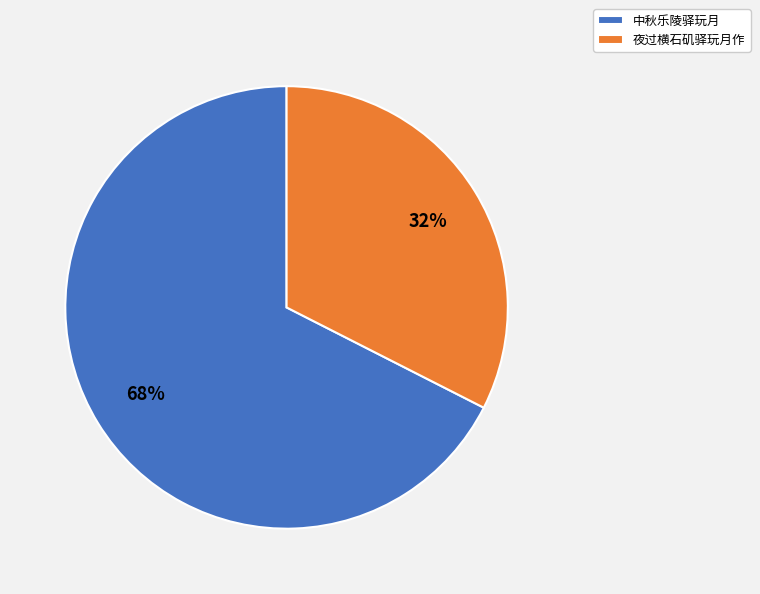

Rank the categories by value from lowest to highest.

夜过横石矶驿玩月作, 中秋乐陵驿玩月